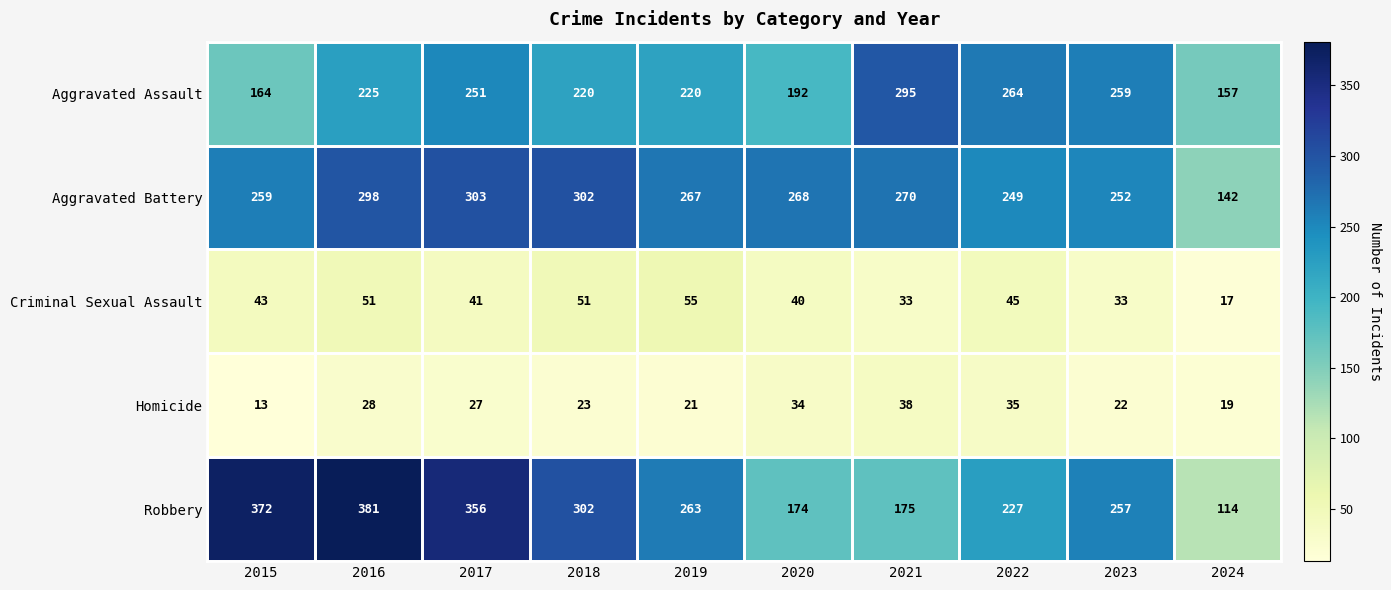

What is the lowest value of the Criminal Sexual Assault series?

17